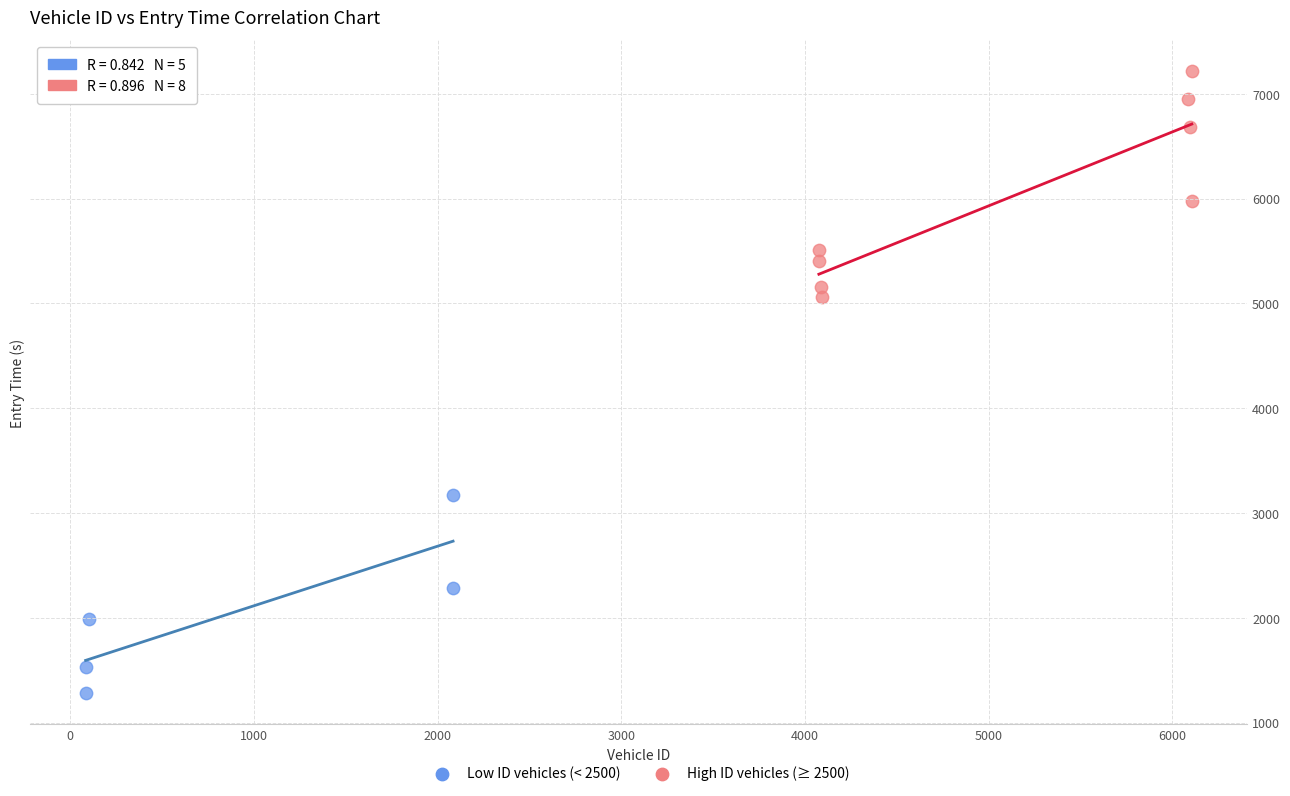

Which series has the largest Y range (max minus min)?

High ID vehicles (≥ 2500)